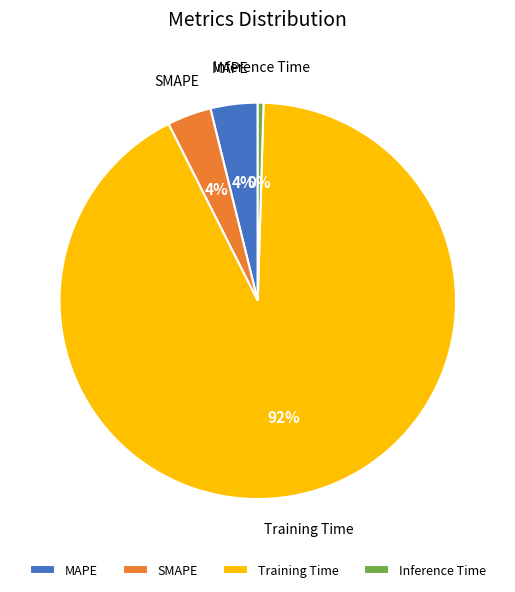

Count the number of slices in the pie.

4